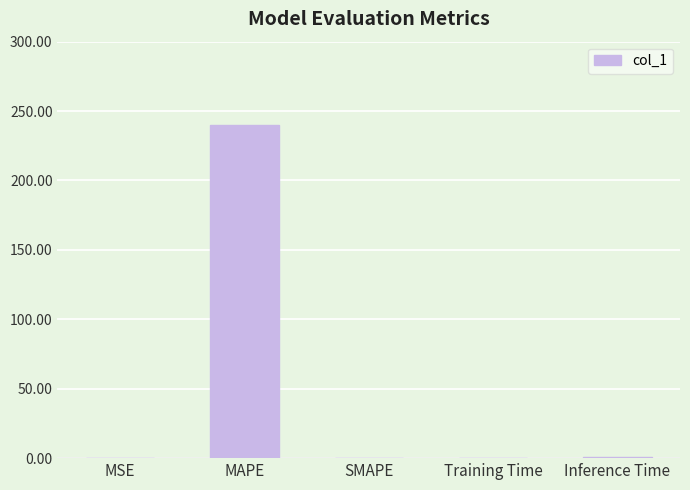

At which category does the chart reach its peak across all series?

MAPE